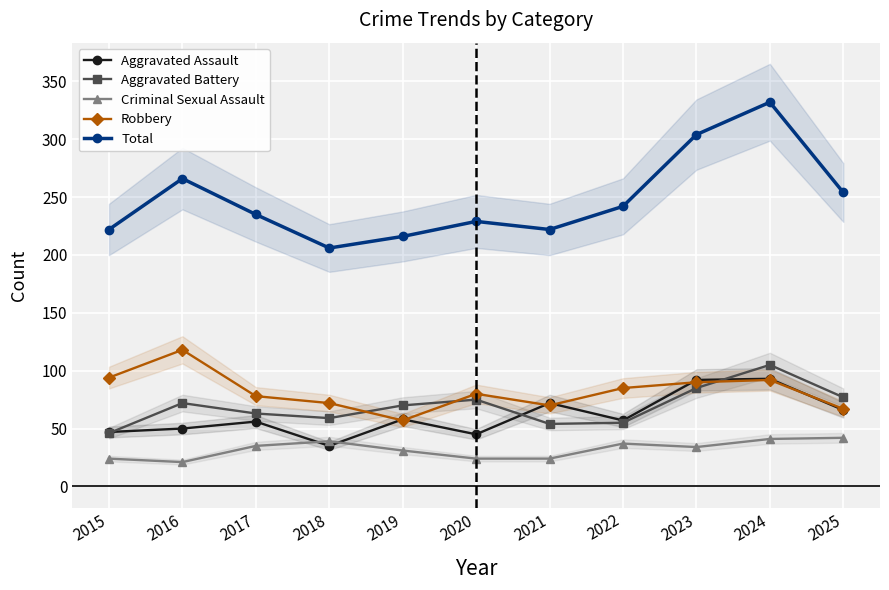

Rank the categories by Aggravated Assault value from lowest to highest.

2018, 2020, 2015, 2016, 2017, 2022, 2019, 2025, 2021, 2023, 2024